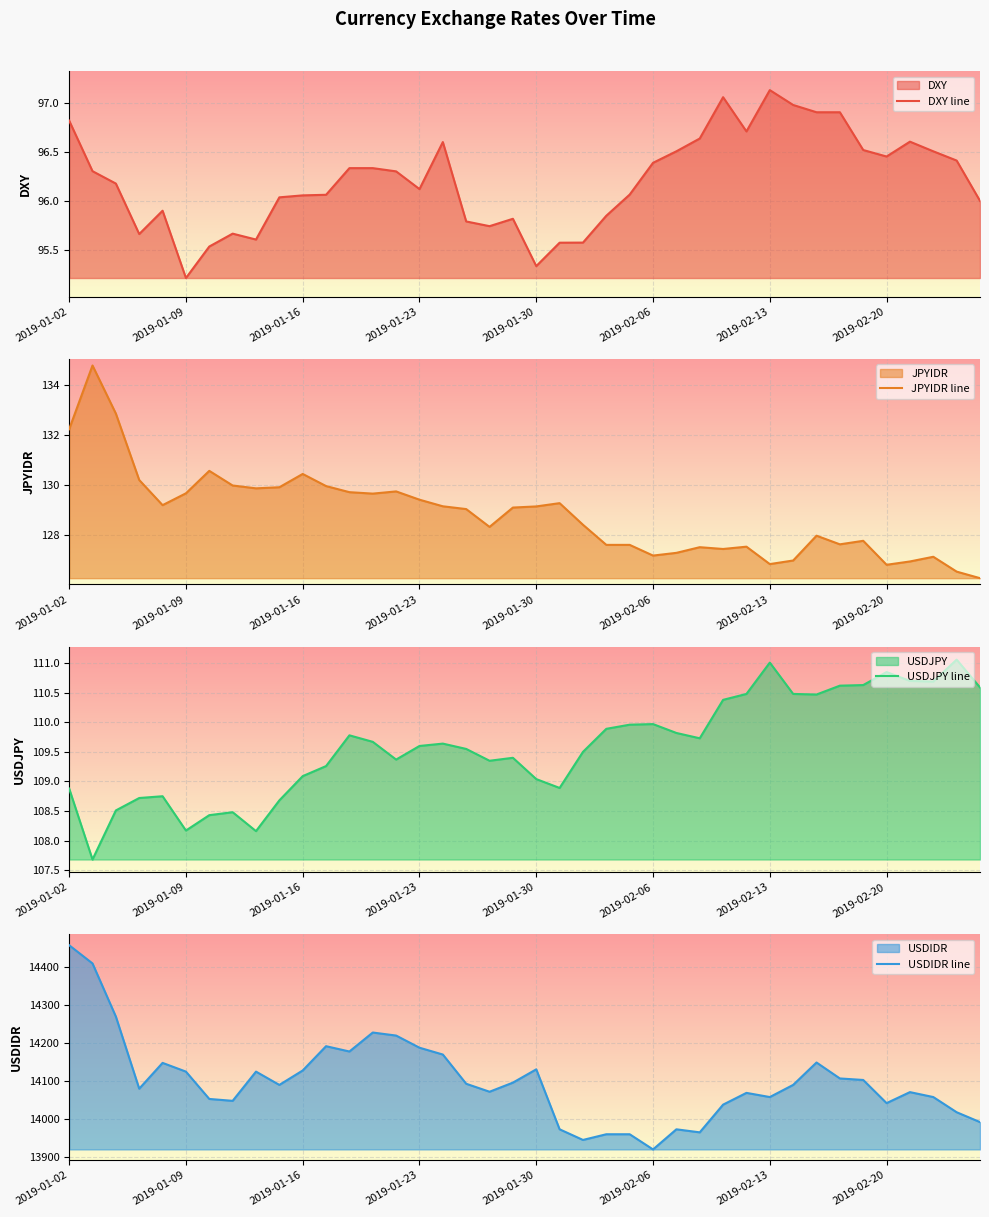

How many data points in USDJPY line are above 109?

29